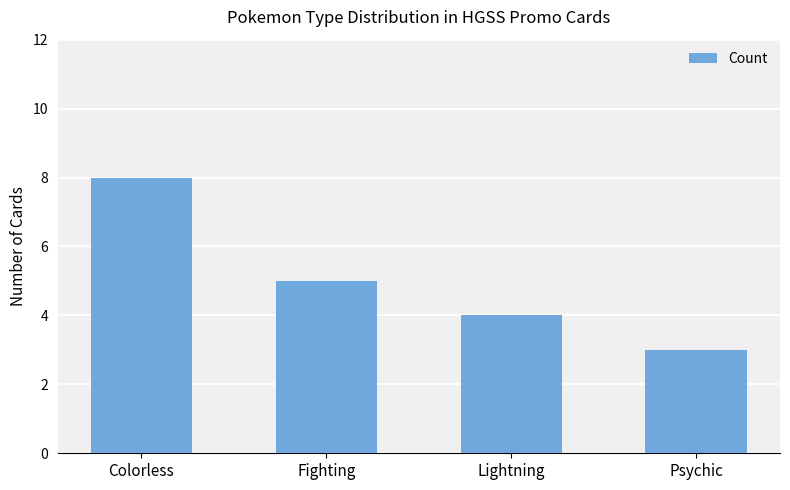

Read the value at Lightning.

4